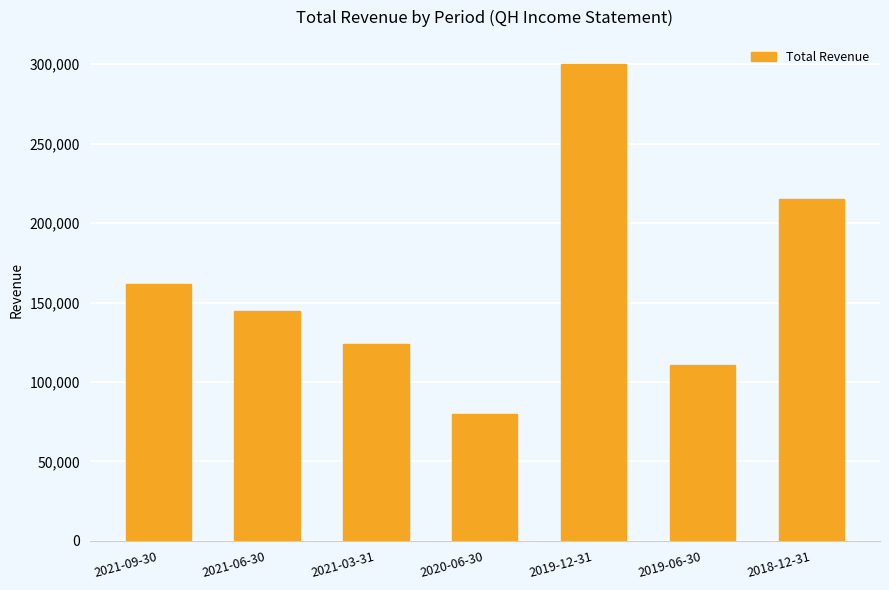

Rank the categories by value from lowest to highest.

2020-06-30, 2019-06-30, 2021-03-31, 2021-06-30, 2021-09-30, 2018-12-31, 2019-12-31